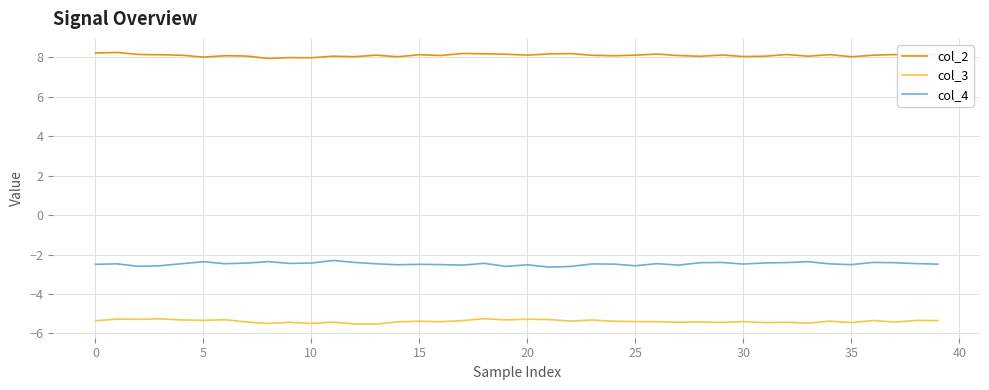

What is the lowest value of the col_2 series?

7.9